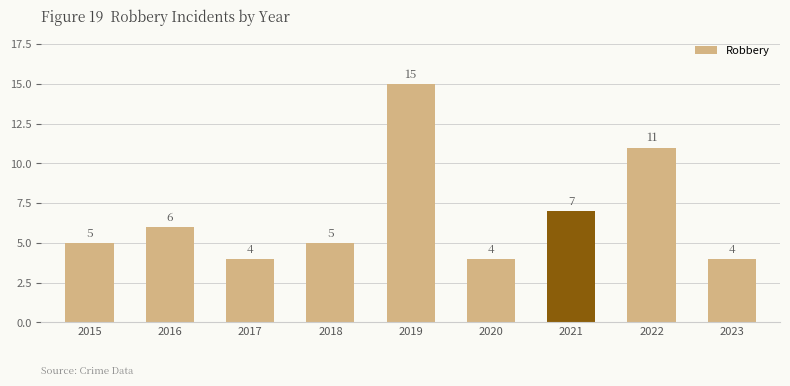

What is the maximum value shown in the chart?

15